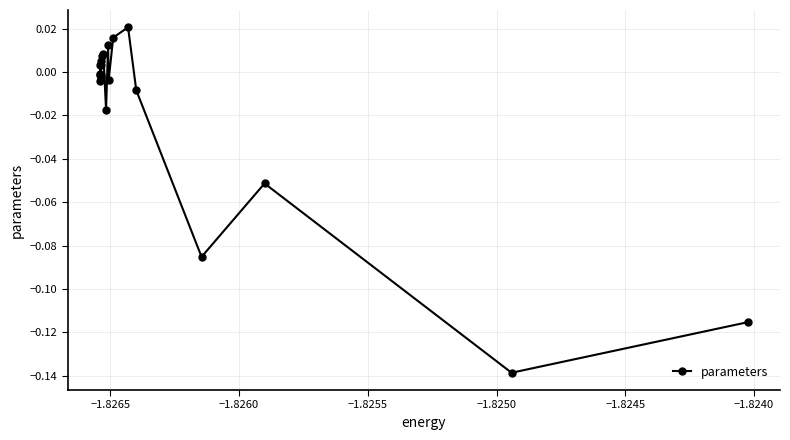

How many data points are less than 0?

12